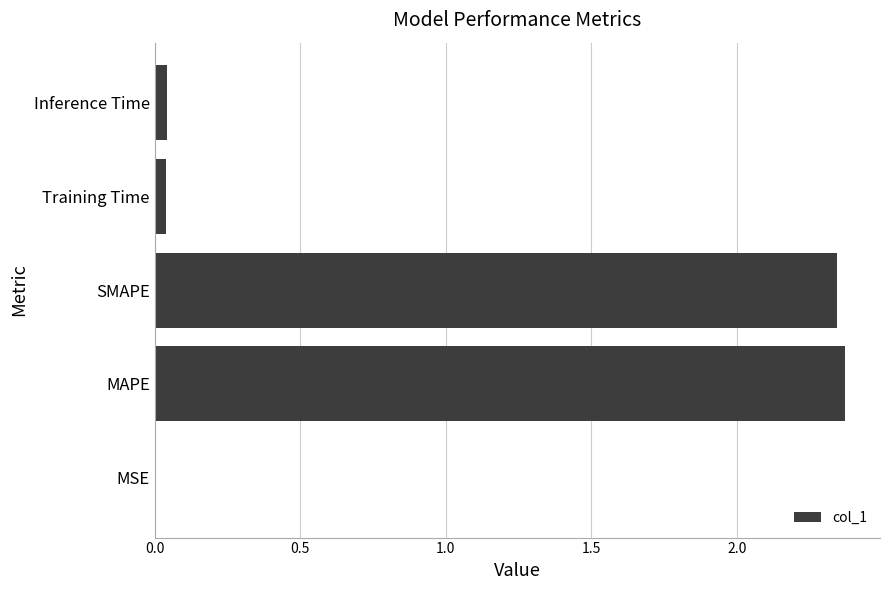

Between Training Time and SMAPE, which is larger?

SMAPE